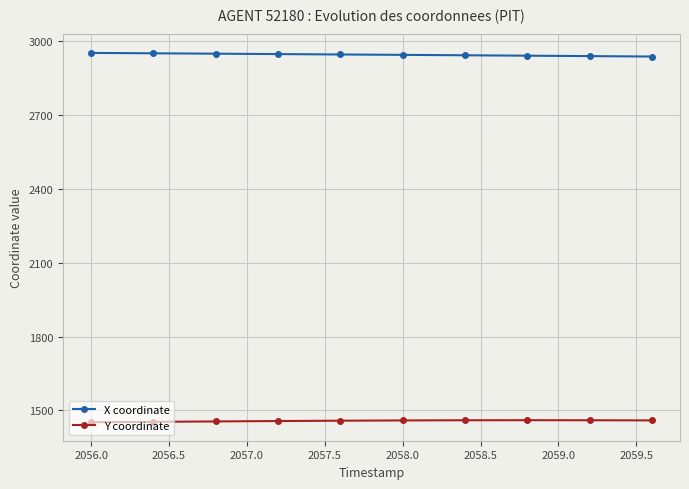

How many lines are shown in the chart?

2